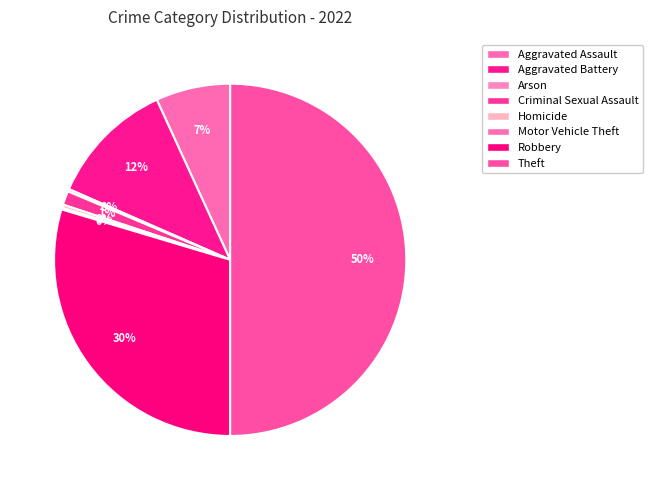

What is the largest slice in the pie chart?

Theft